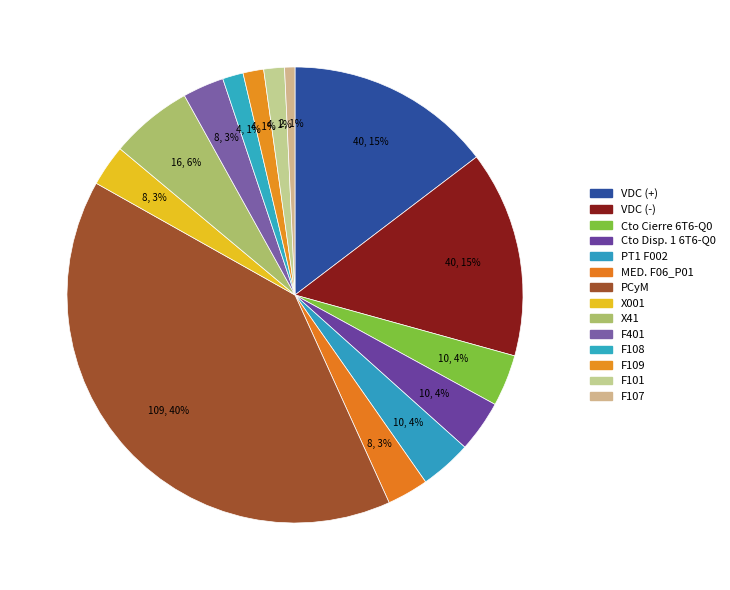

What is the largest slice in the pie chart?

PCyM